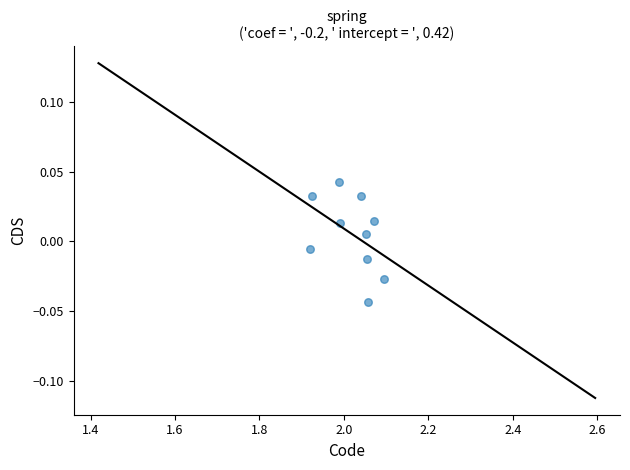

What is the average X value?

2.0